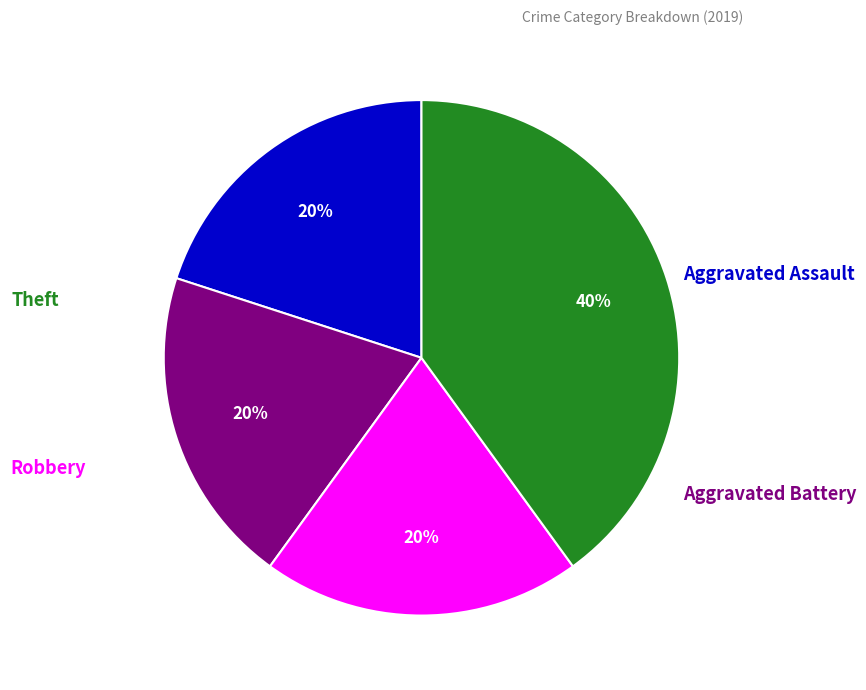

To the nearest percent, what is the difference between the largest and smallest slice percentages?

20%